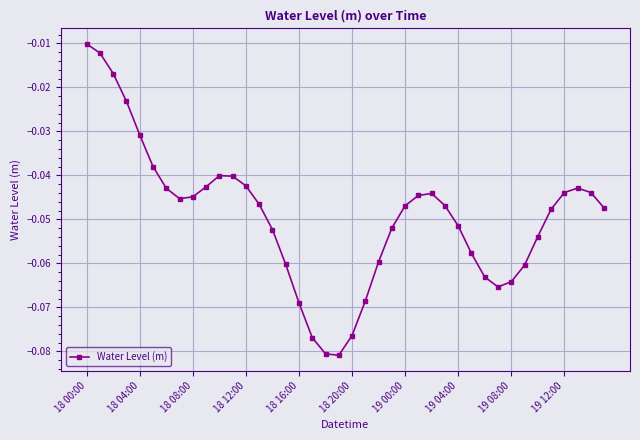

True or false: there are more than 0 points higher than both neighbors.

True